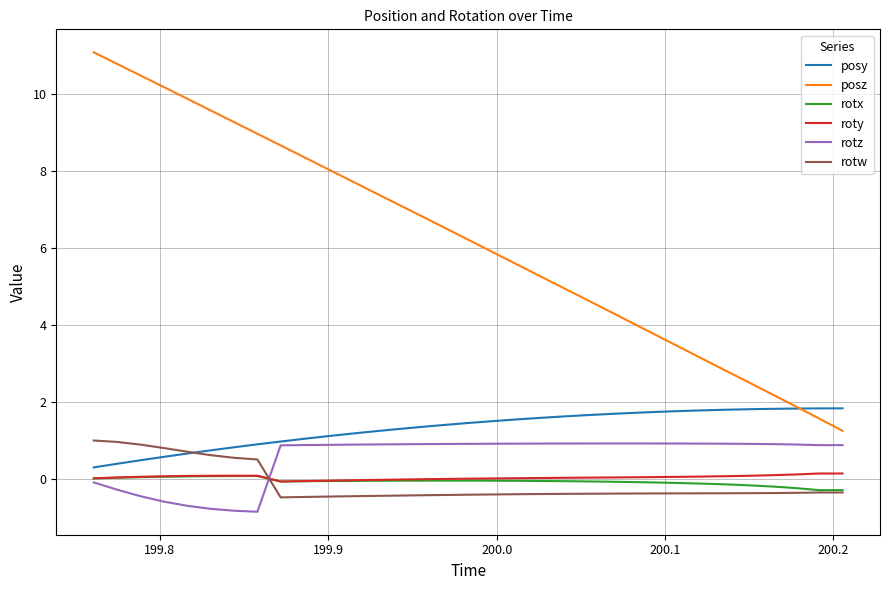

What is the smallest value displayed?

-0.9